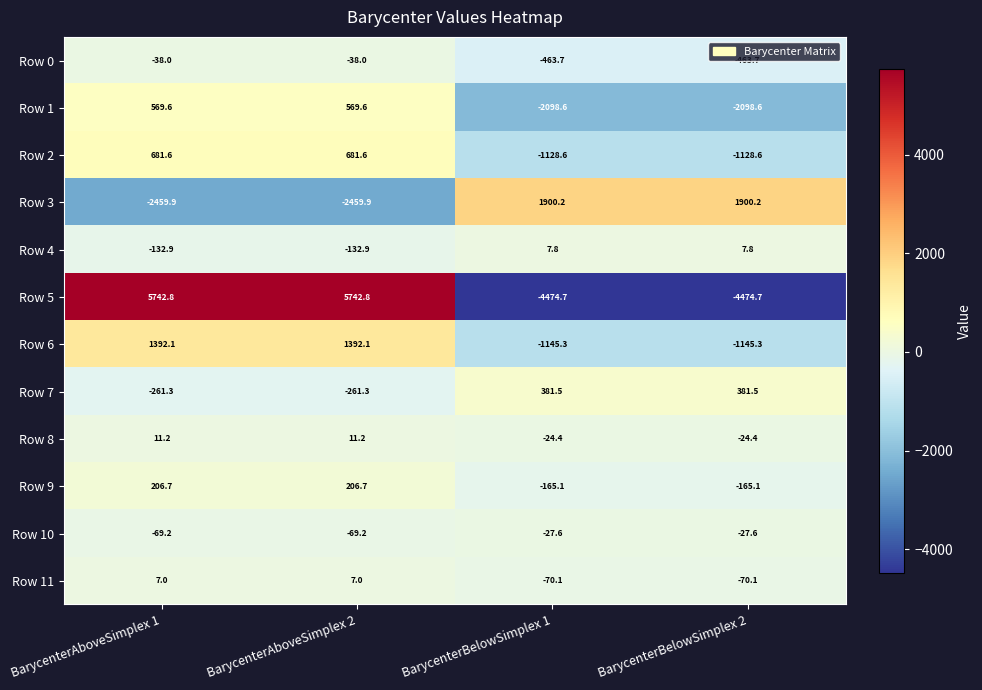

List the series in order of their peak value, lowest first.

Row 0, Row 10, Row 11, Row 4, Row 8, Row 9, Row 7, Row 1, Row 2, Row 6, Row 3, Row 5